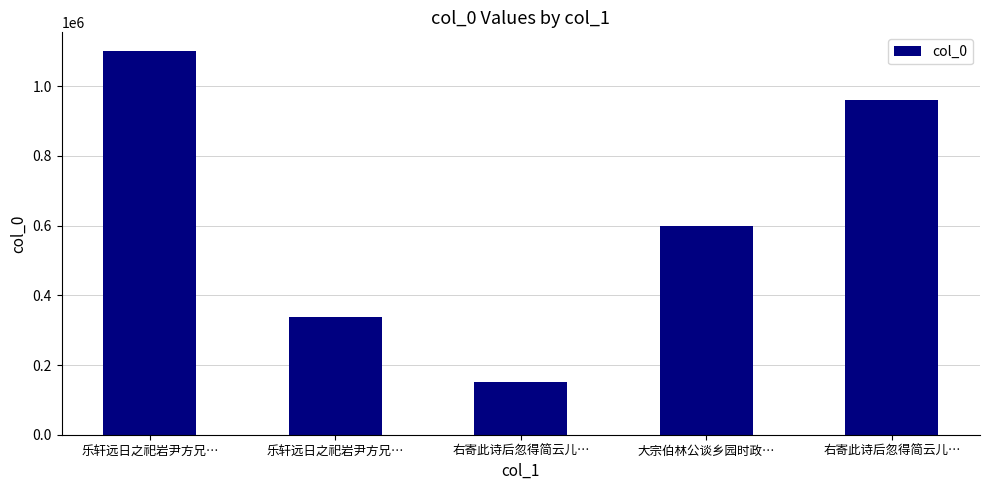

What is the label of the 2nd bar from the left?

乐轩远日之祀岩尹方兄…